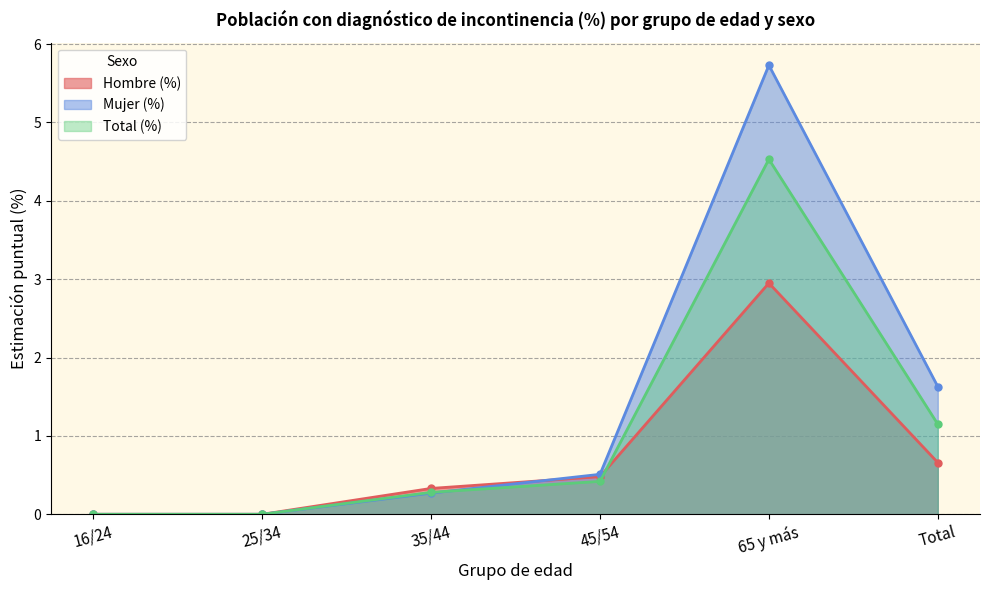

List the series in order of their overall mean, lowest first.

Hombre (%), Total (%), Mujer (%)